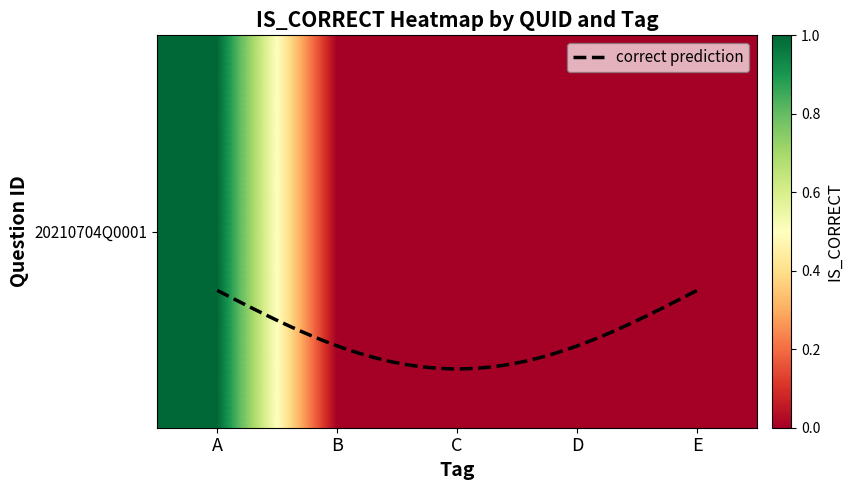

Rank the categories by value from highest to lowest.

A, B, C, D, E